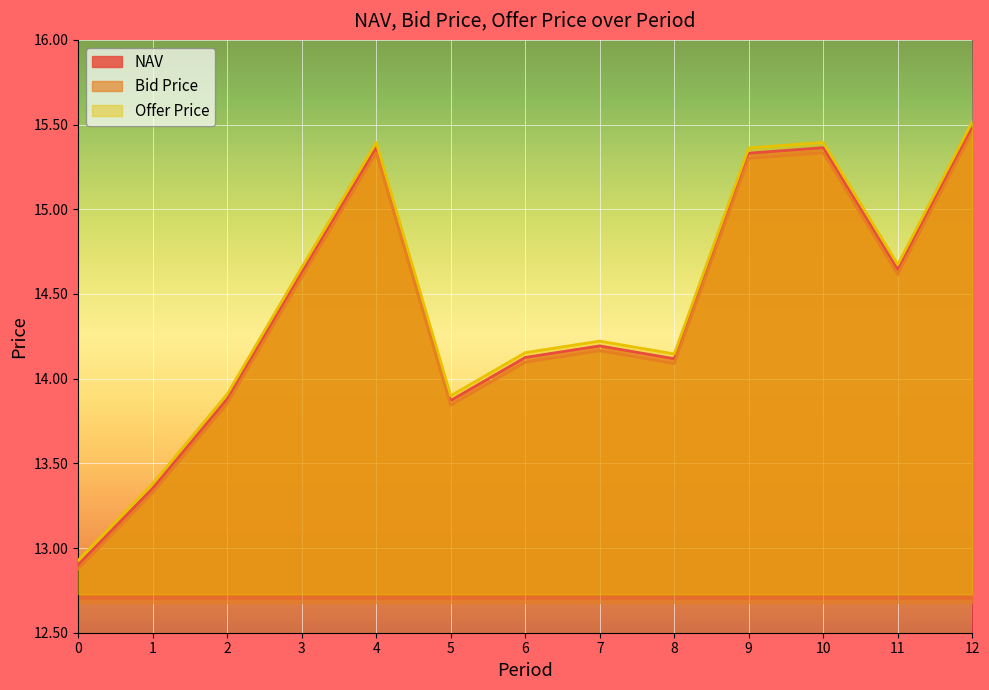

Which series has the largest total across all categories?

Offer Price